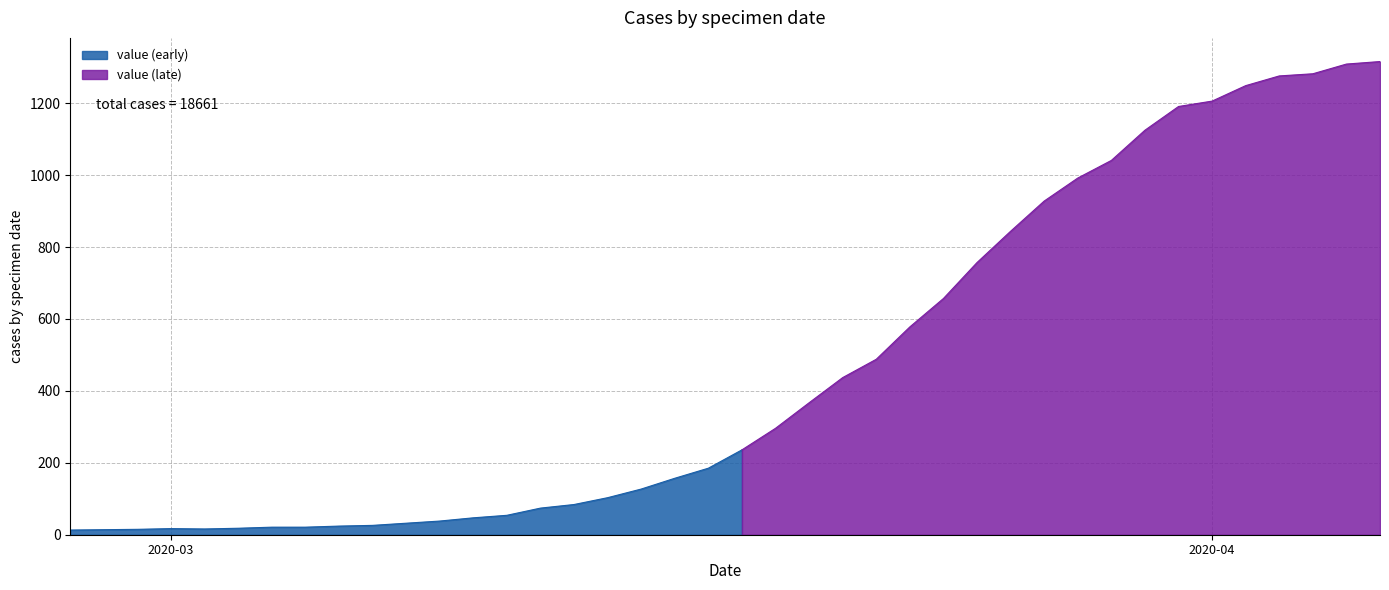

What is the label of the 10th point from the left?

2020-03-07